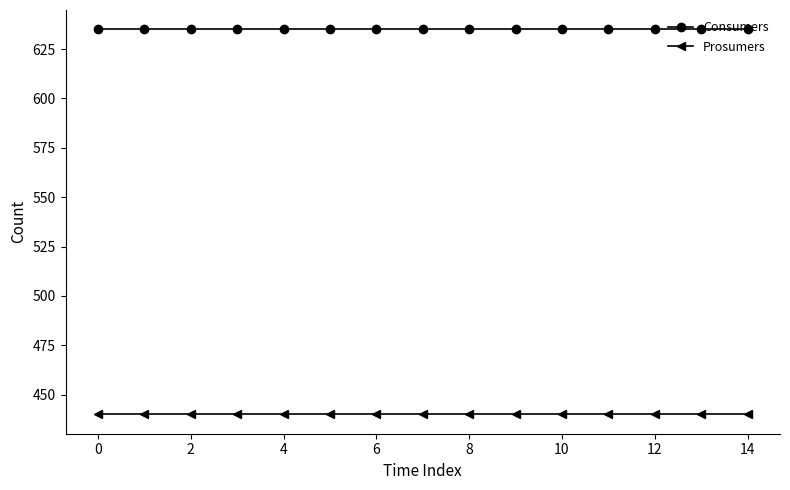

How many lines are shown in the chart?

2